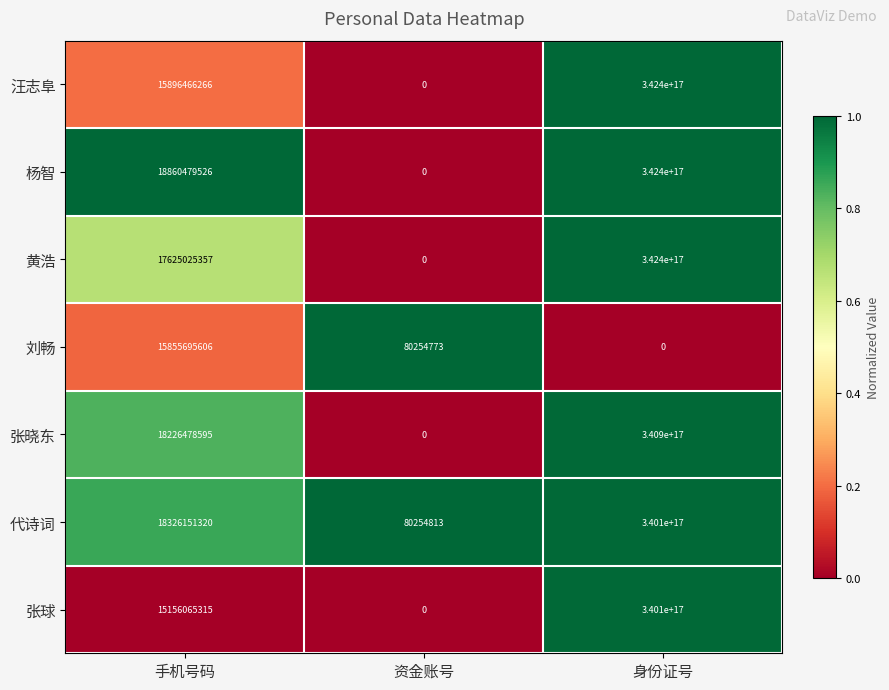

Which category has the lowest value in the 张球 series?

资金账号